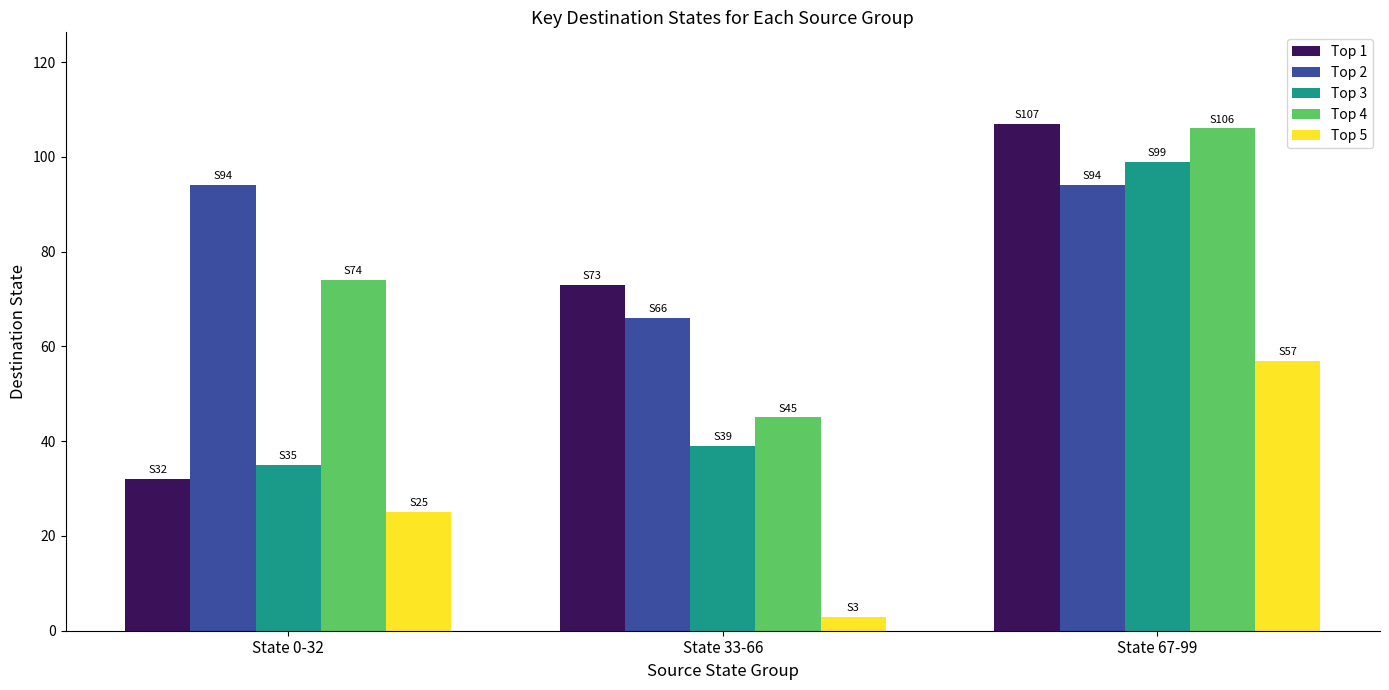

How many Top 2 values are between 66 and 94?

3